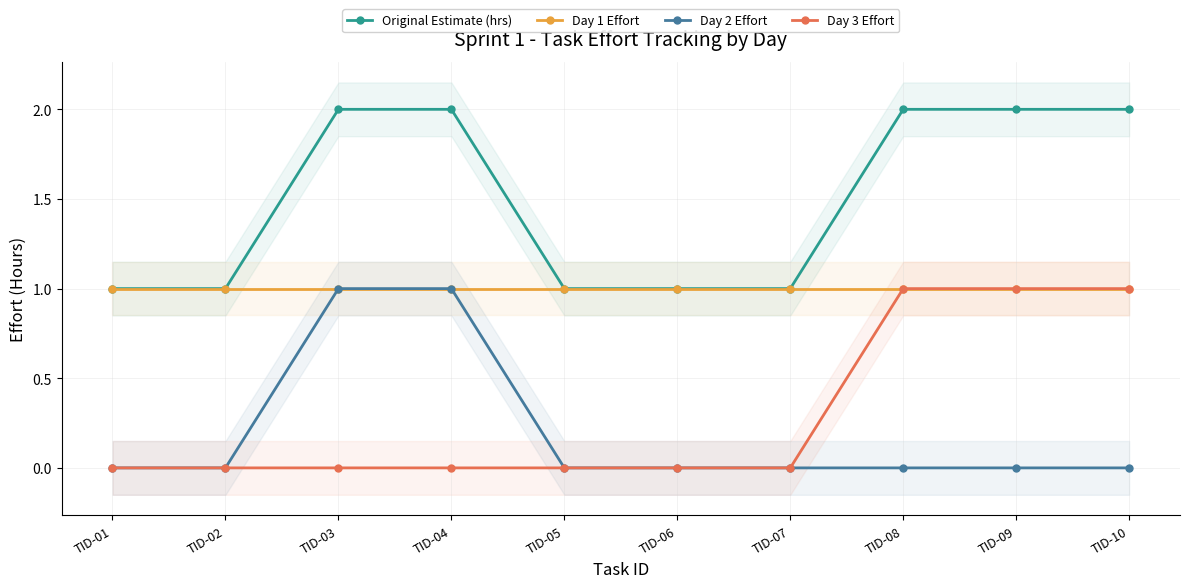

What is the difference between the maximum and minimum values in the Day 2 Effort series?

1